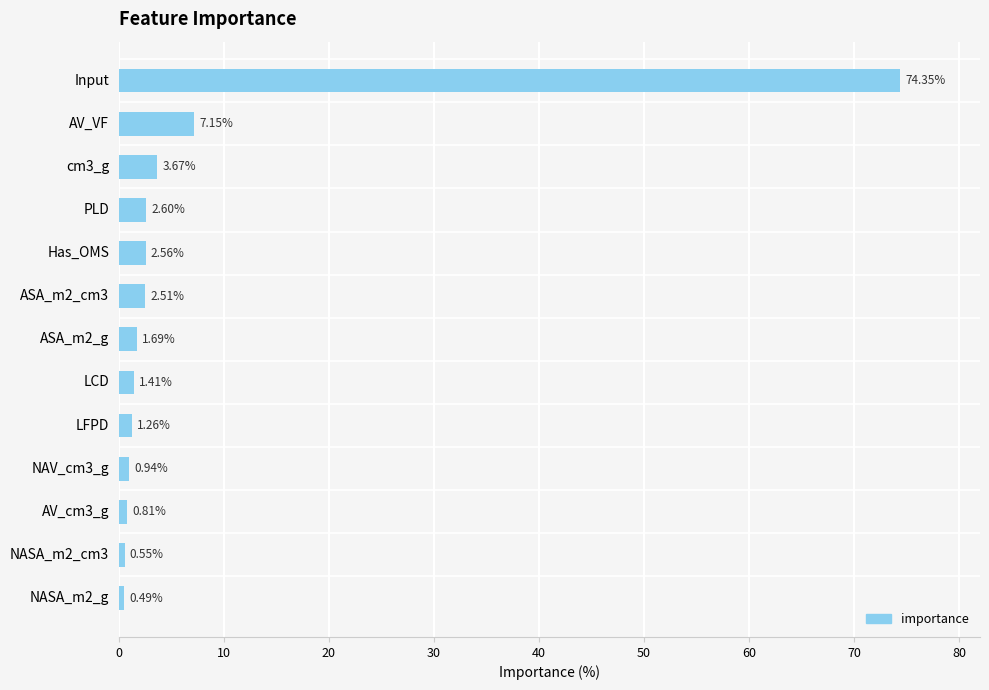

List the labels in order of value, smallest first.

NASA_m2_g, NASA_m2_cm3, AV_cm3_g, NAV_cm3_g, LFPD, LCD, ASA_m2_g, ASA_m2_cm3, Has_OMS, PLD, cm3_g, AV_VF, Input